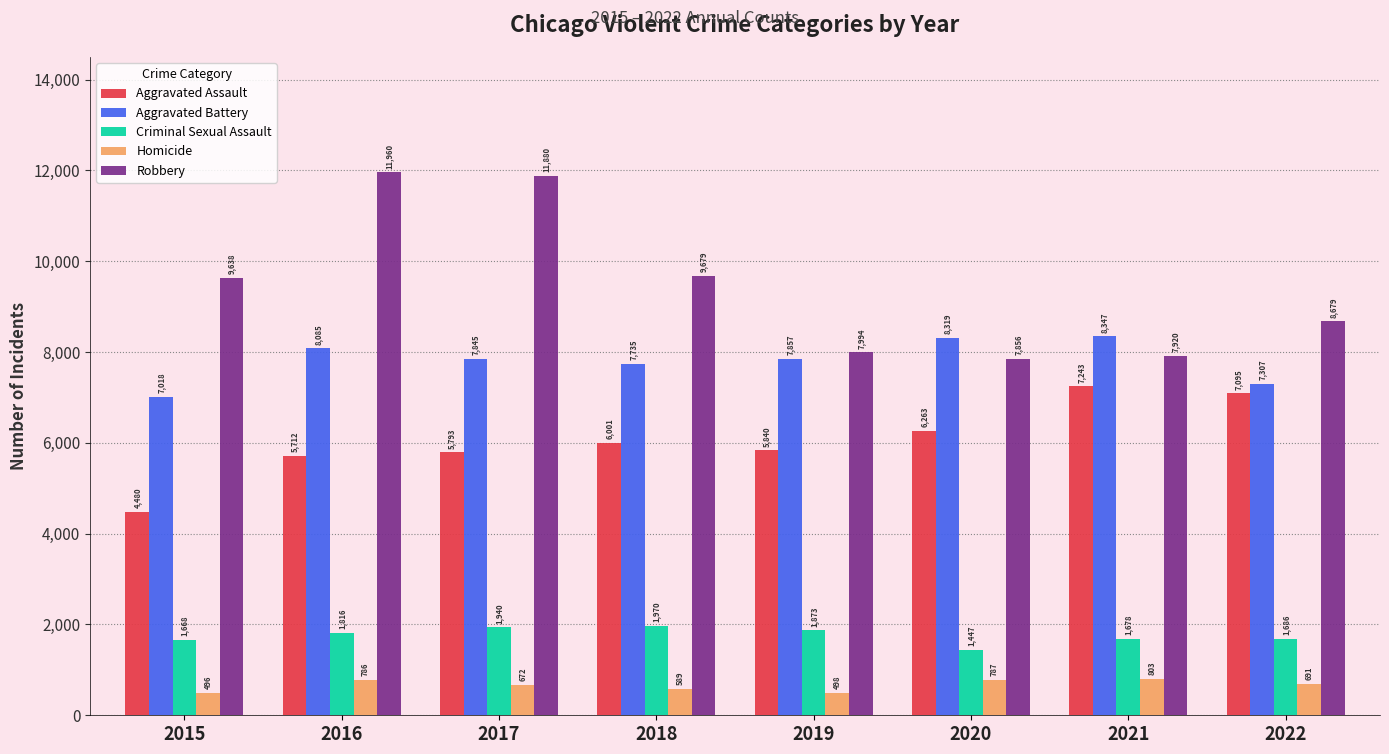

How many groups of bars are there?

8